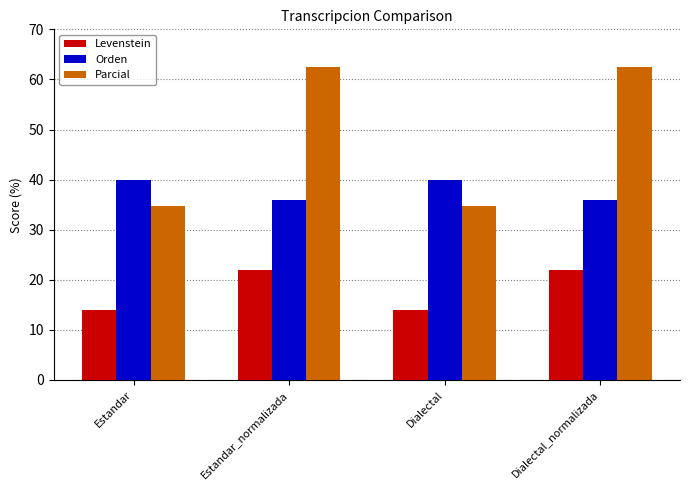

Is it true that Parcial equals 34.8 at Estandar?

True